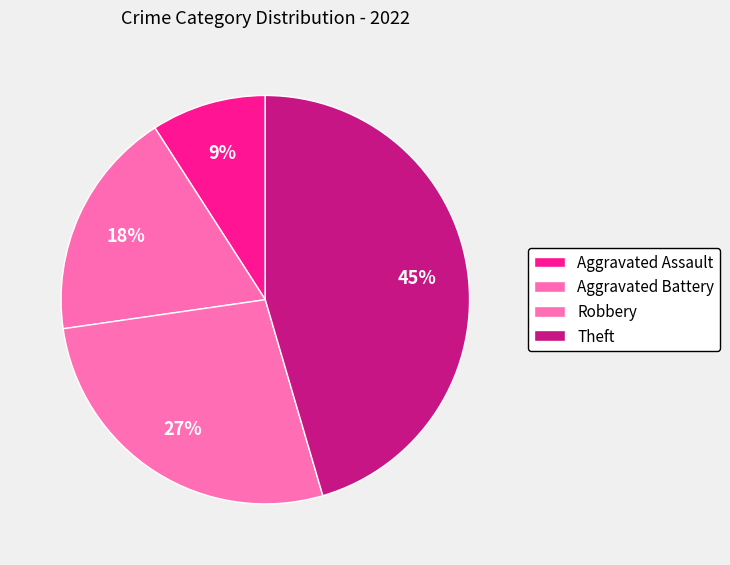

Does Theft represent more than half of the total?

No